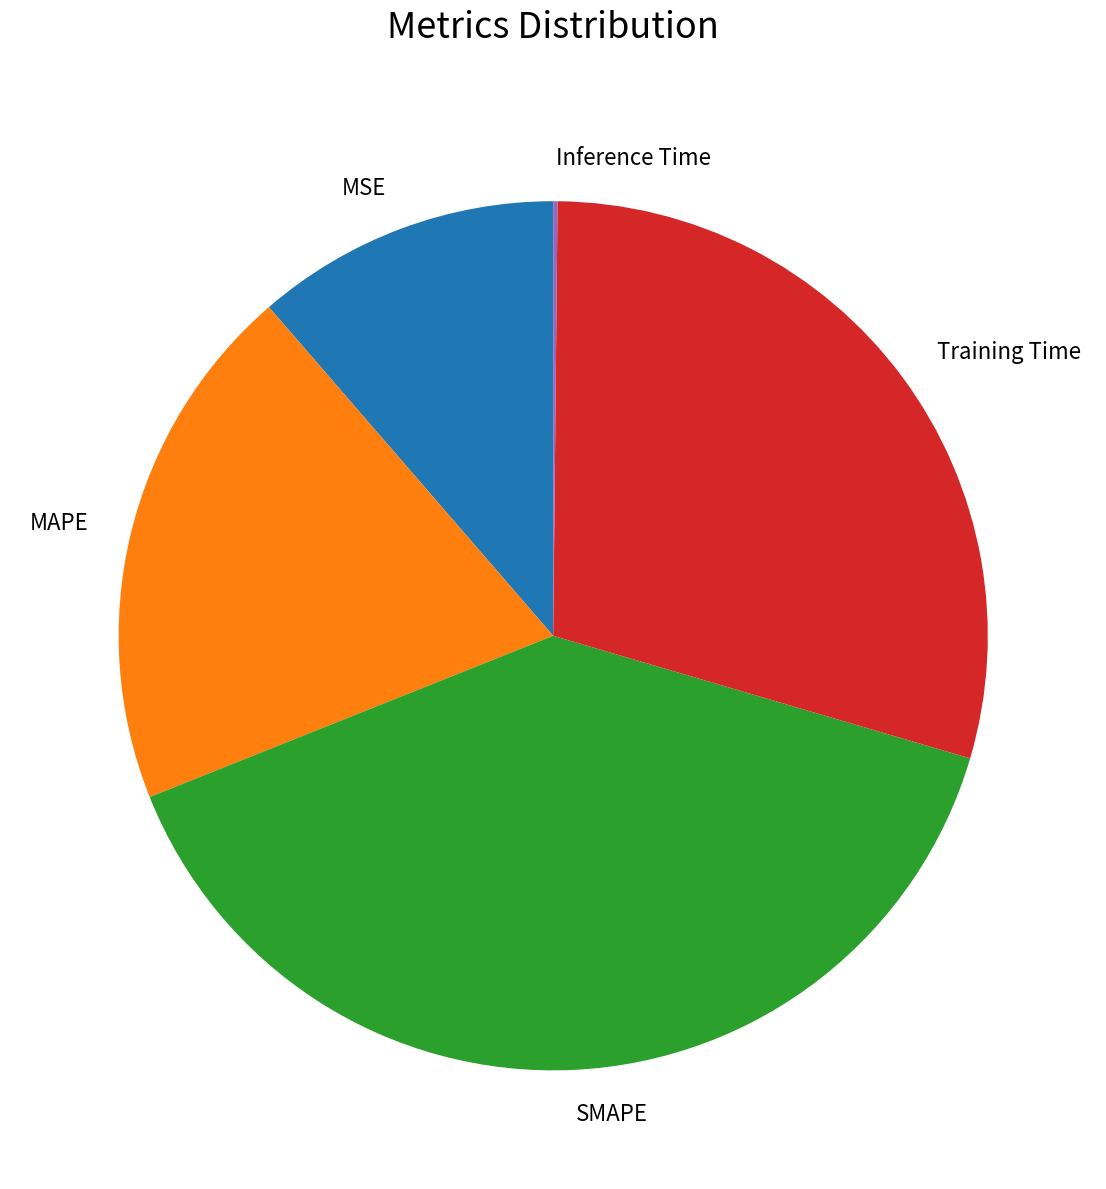

Does any single category account for the majority?

No